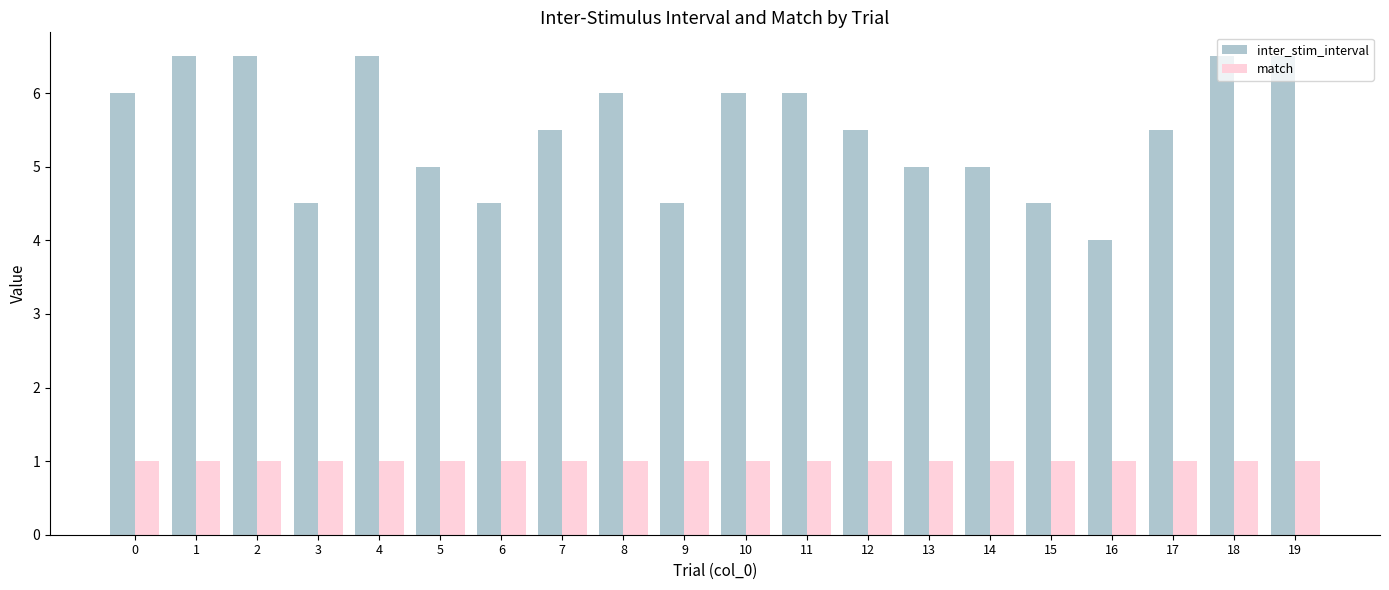

What is the difference between the second highest and second lowest values in the inter_stim_interval series?

2.0